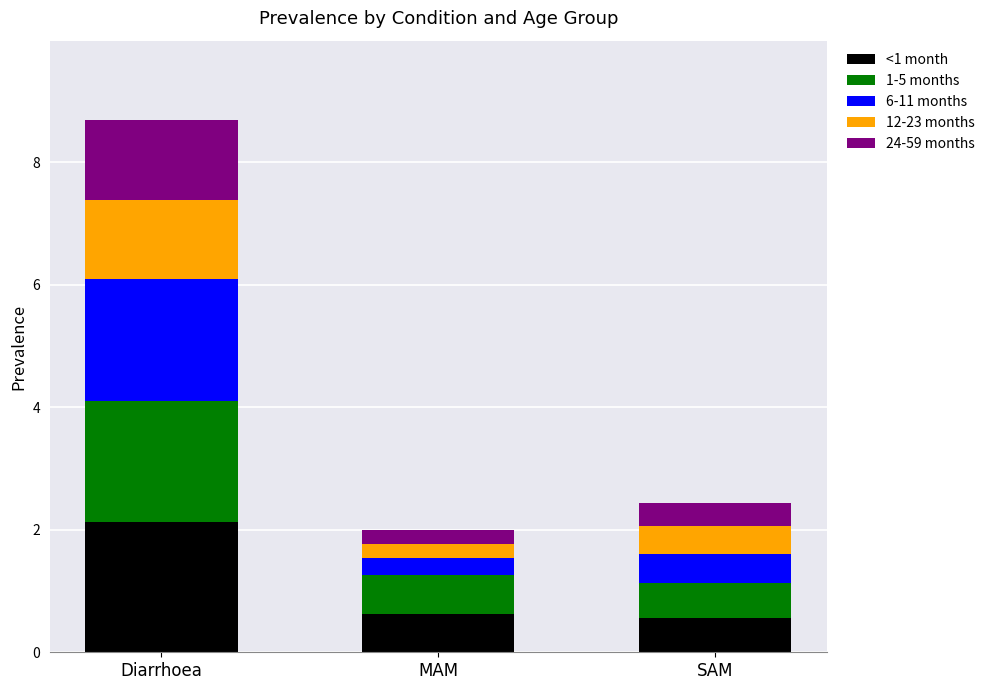

What is the average value of the <1 month series?

1.1